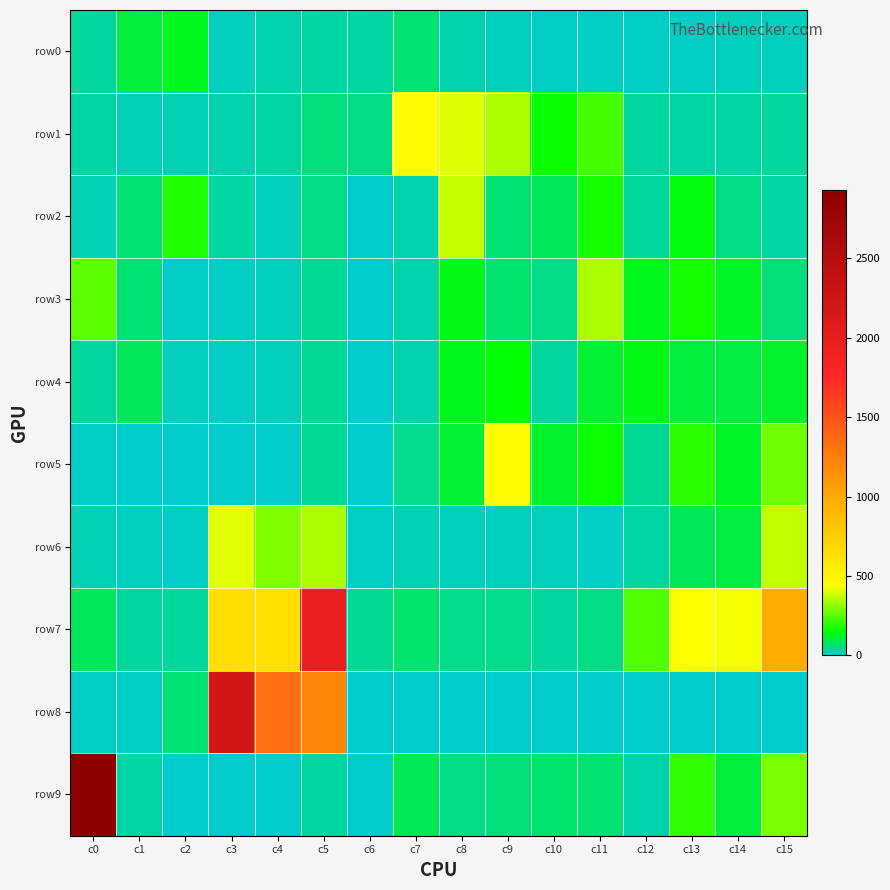

What is the maximum value shown in the chart?

2927